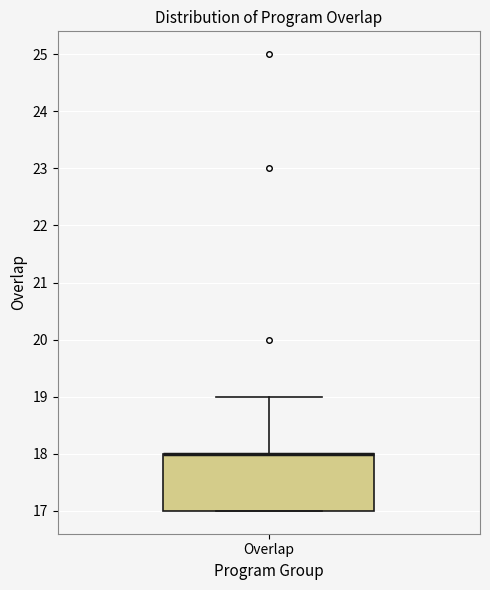

Read this box plot against the y-axis: the position of the median line, the range covered by the box, and the ends of both whiskers. The values are not printed on the chart, so give them approximately, as read against the axis.

median 18 (drawn on the box's upper edge), box 17 to 18, whiskers 17 to 19